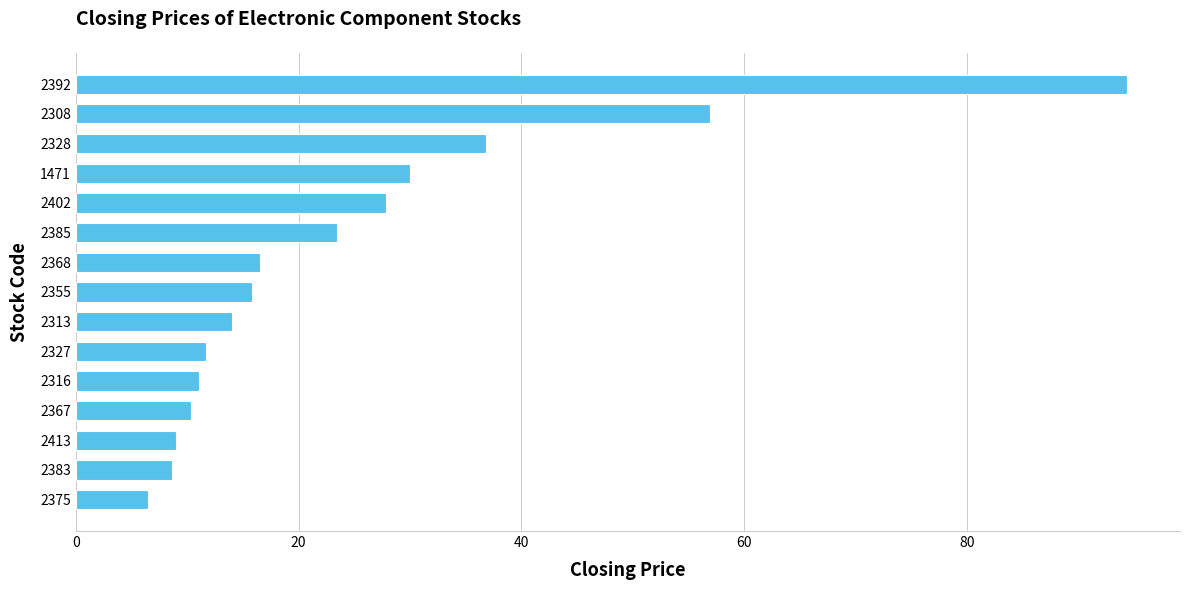

True or false: the data shows 19.2 at 2308.

False